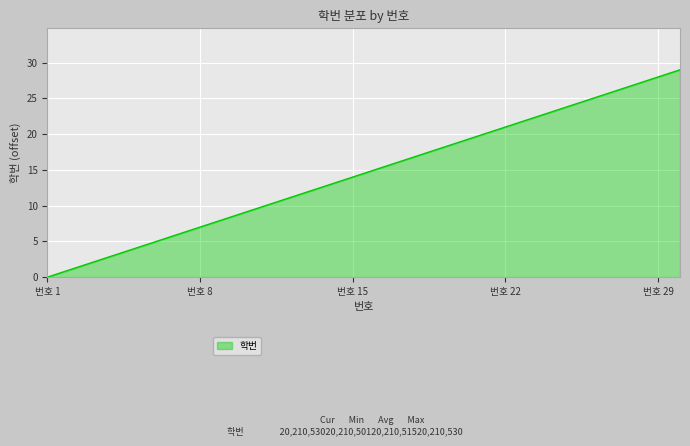

What is the maximum value shown in the chart?

29